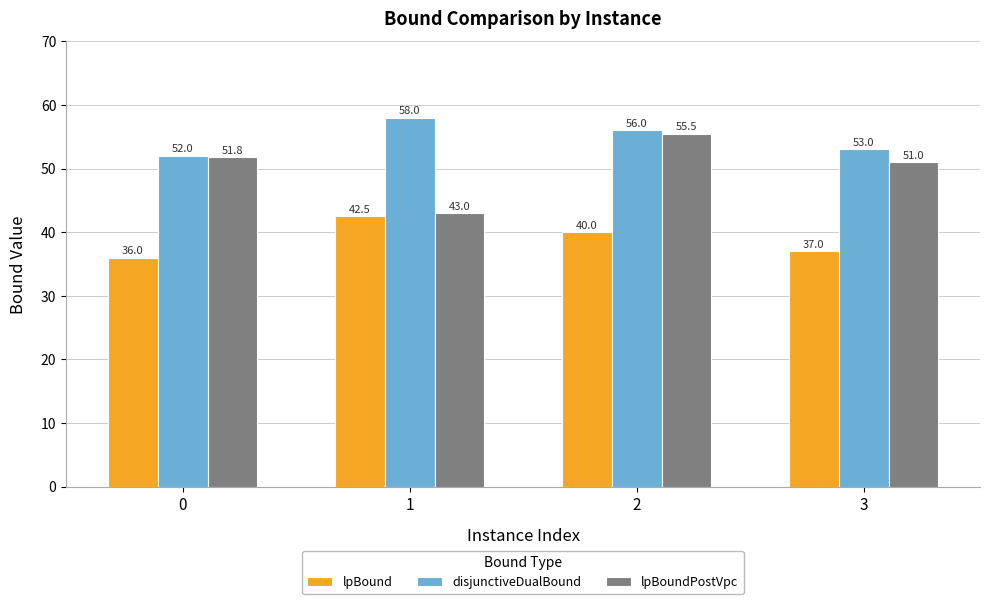

What is the value of the lpBound bar at the 3rd from the left?

40.0